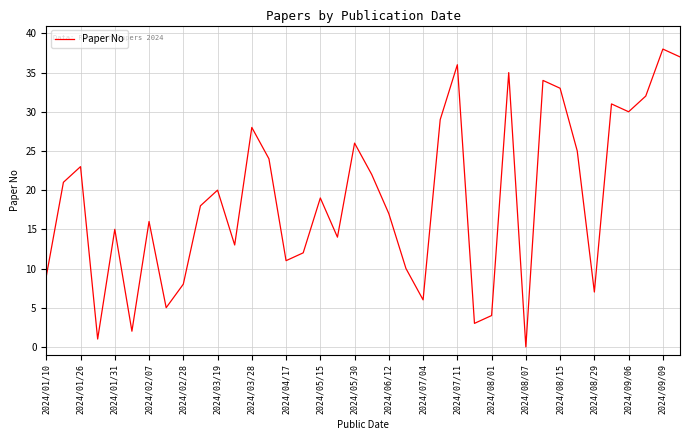

What is the maximum value shown in the chart?

38